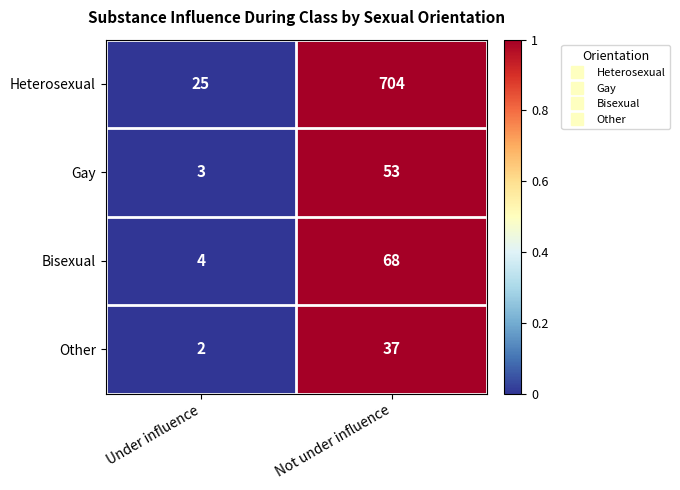

Is it true that Other equals 21 at Not under influence?

False